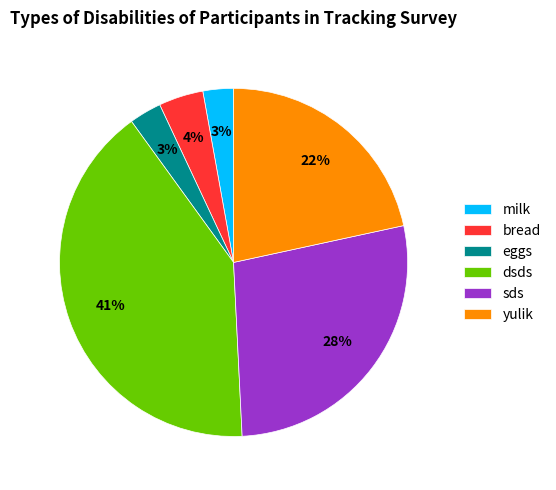

Which slice is the largest?

dsds